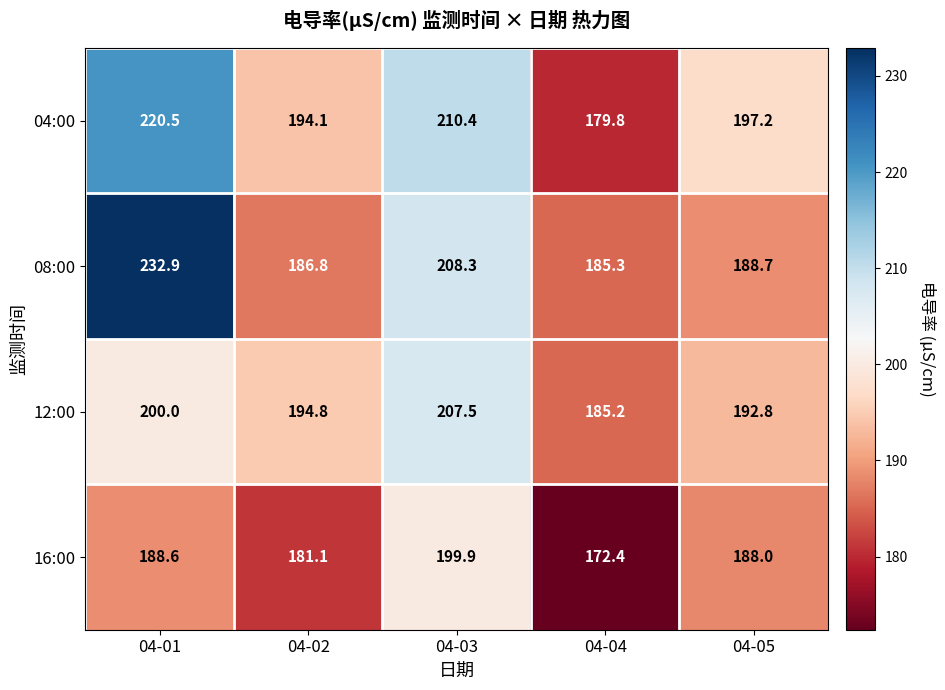

What is the maximum value for 12:00?

207.5